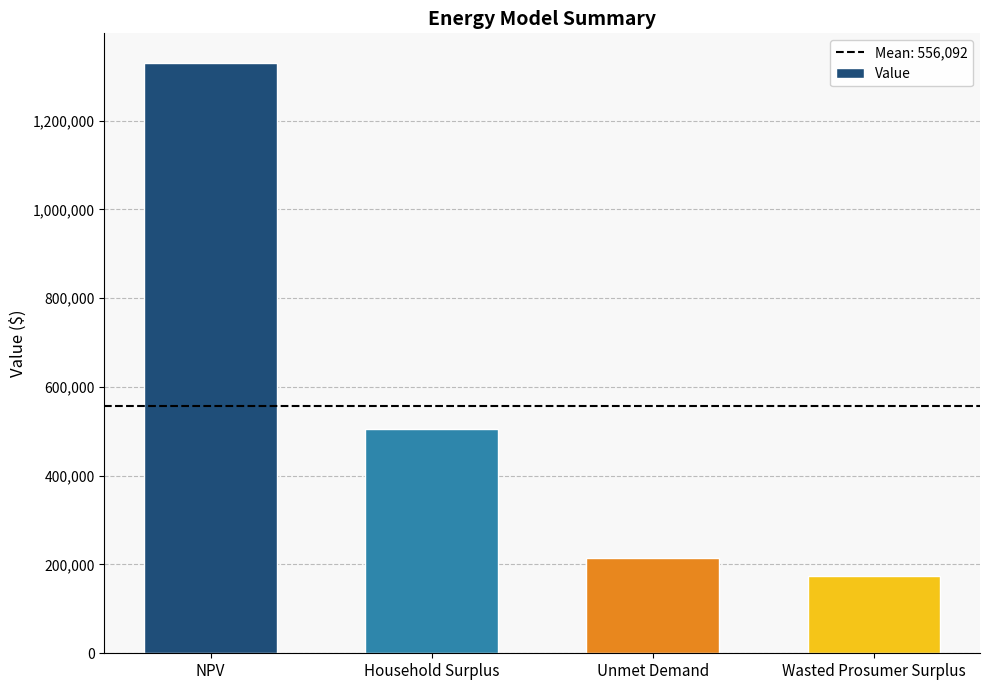

Are the bars grouped side by side (vs. stacked)?

No